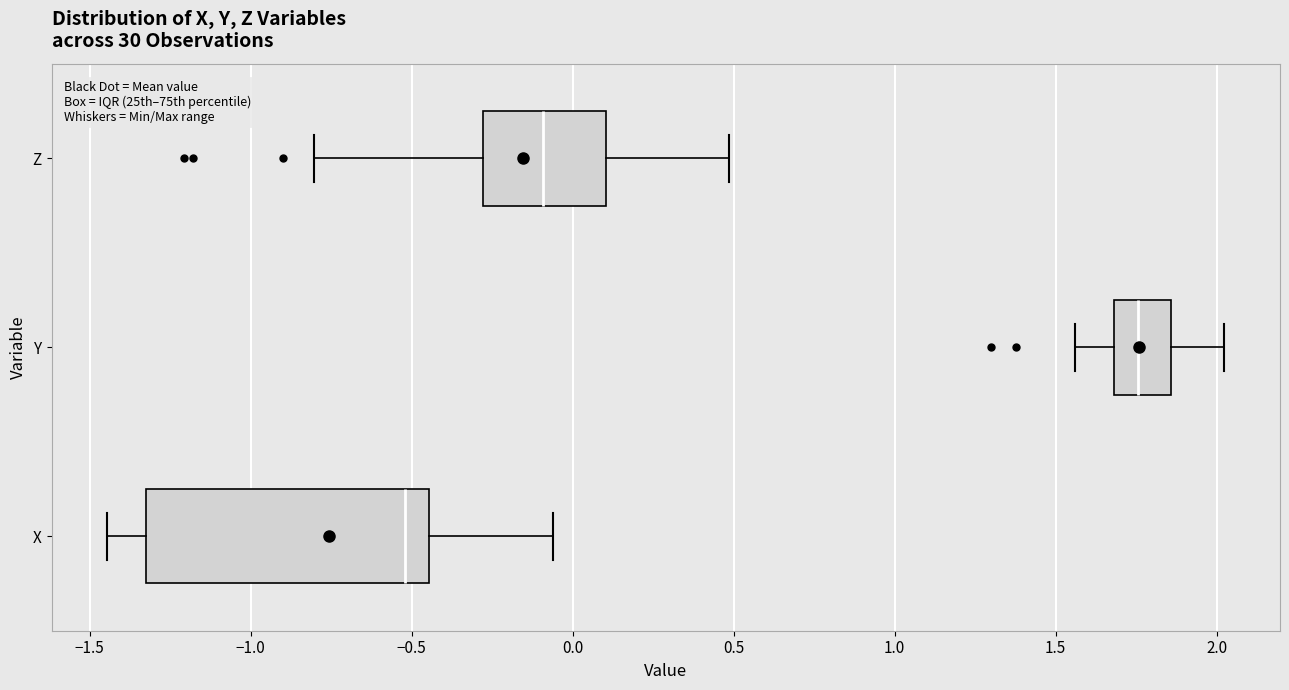

Which box's median line is the furthest to the left?

X